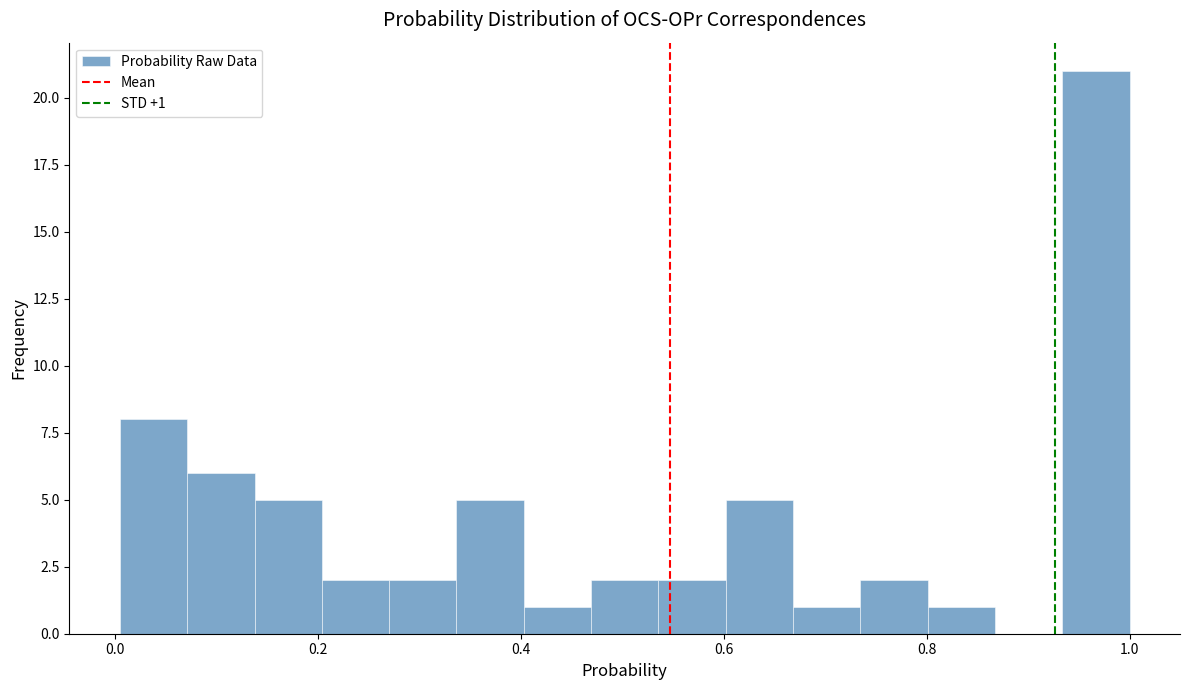

Read against the x-axis, roughly where is the centre of the tallest bar?

0.96